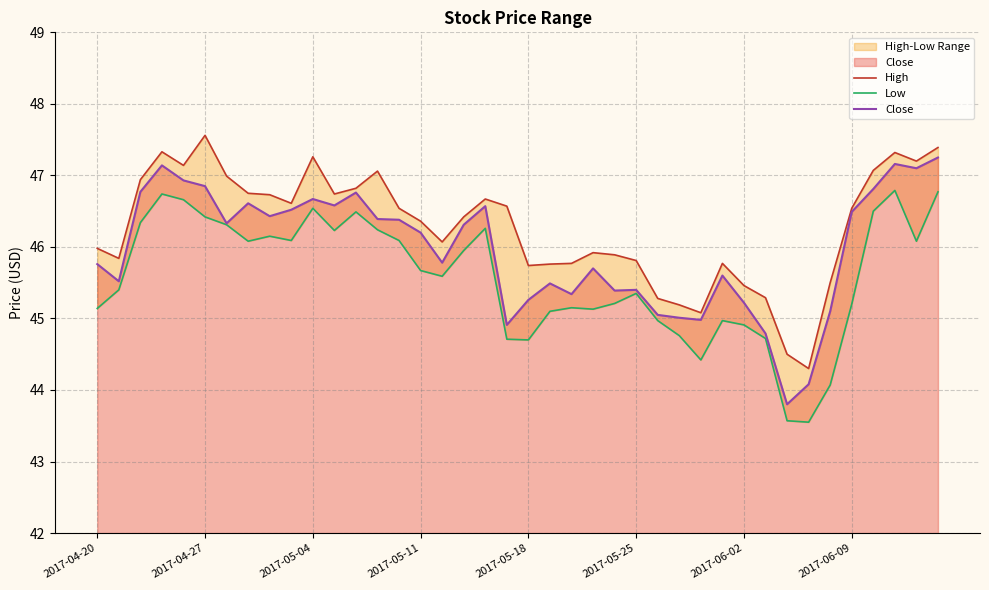

Where is Close nearest to the value 45?

27